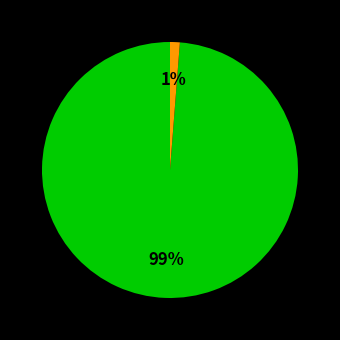

To the nearest percent, what is the difference between the largest and smallest slice percentages?

98%